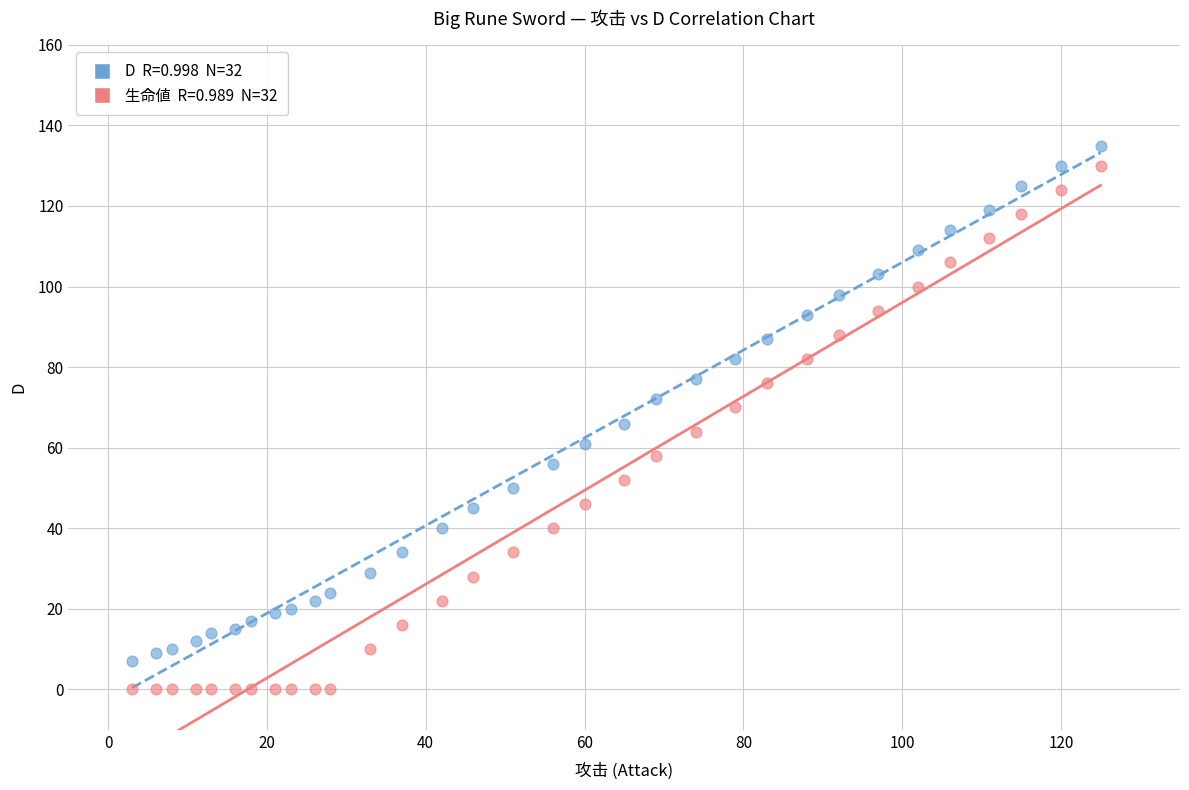

Across all data points, what is the range of X values (max minus min)?

122